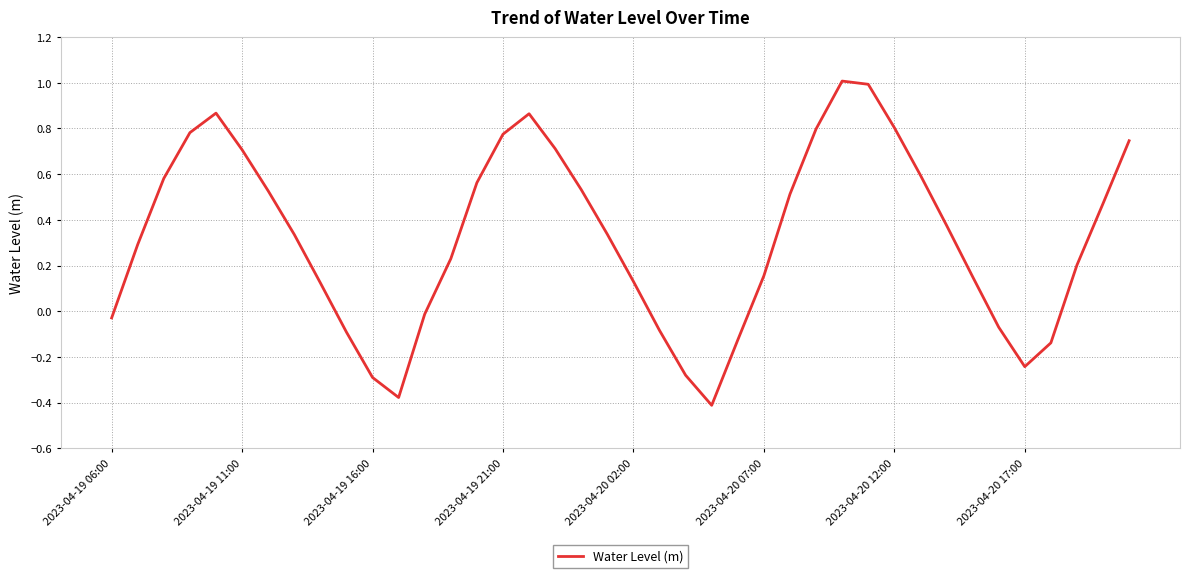

What is the difference between the maximum and minimum values?

1.4